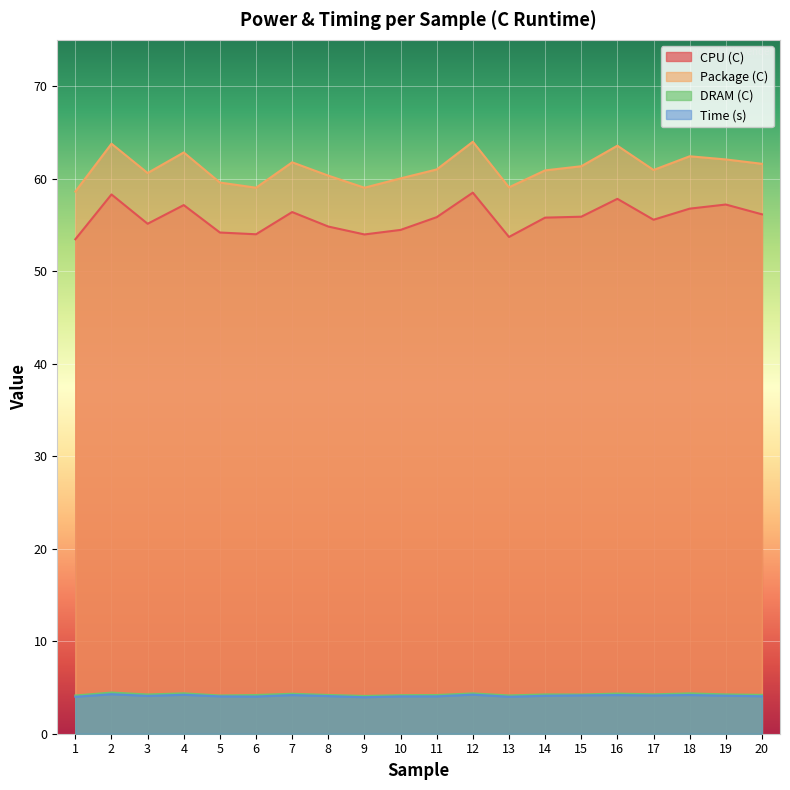

What is the total value across all series at 11?

125.0